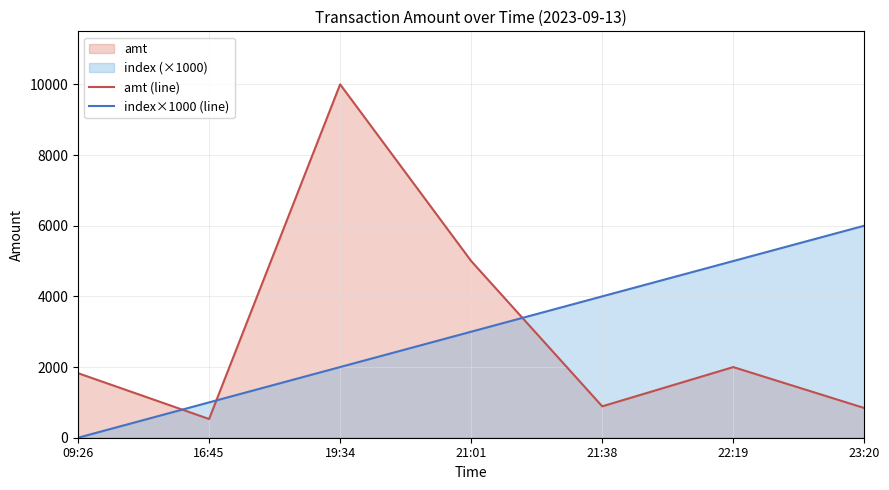

What position from the right is 22:19?

2